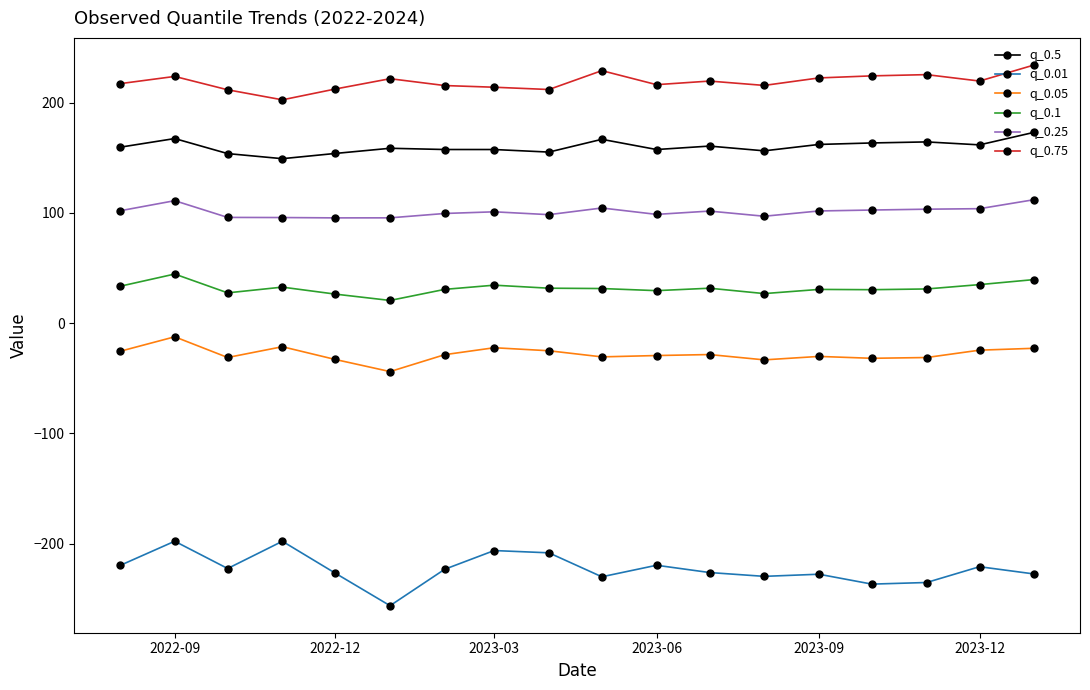

True or false: q_0.5 and q_0.75 cross at least once.

False